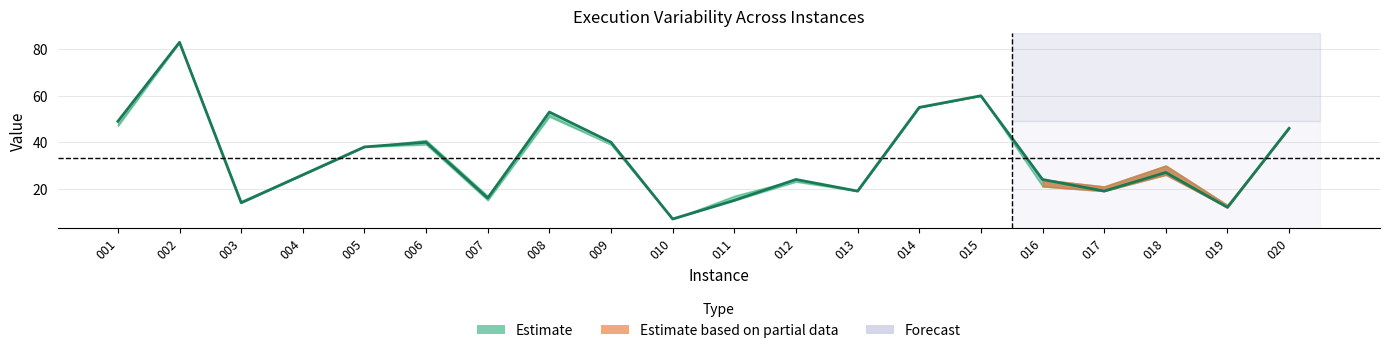

What is the difference between the second highest and second lowest values?

48